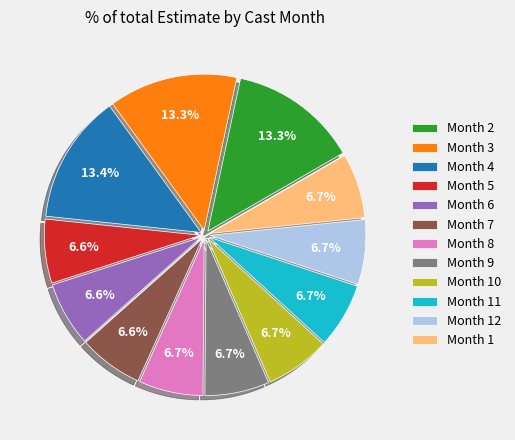

What is the ratio of the value at Month 8 to the value at Month 1?

1.0